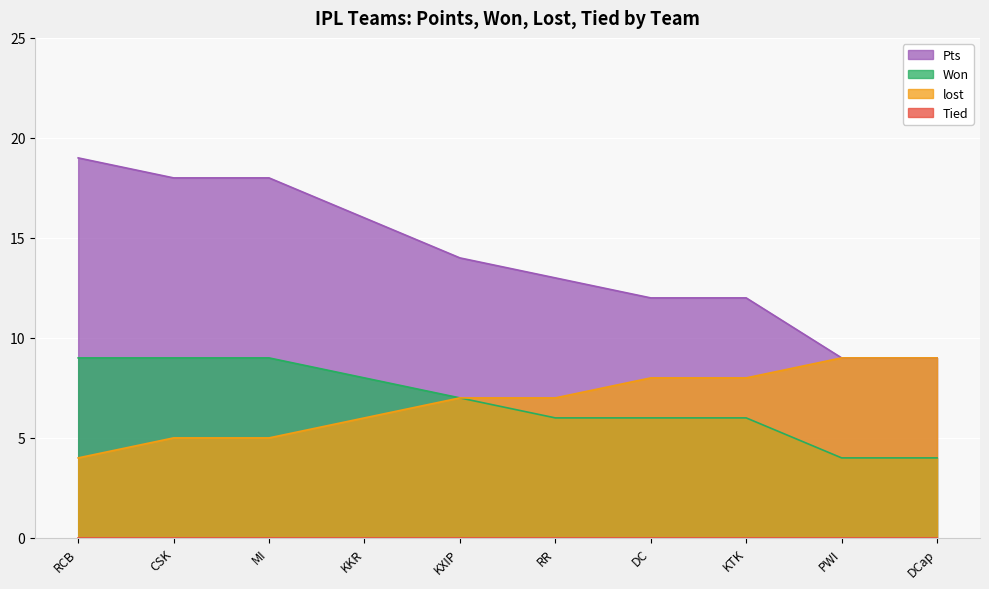

True or false: Won has more than 2 interior local peaks.

False